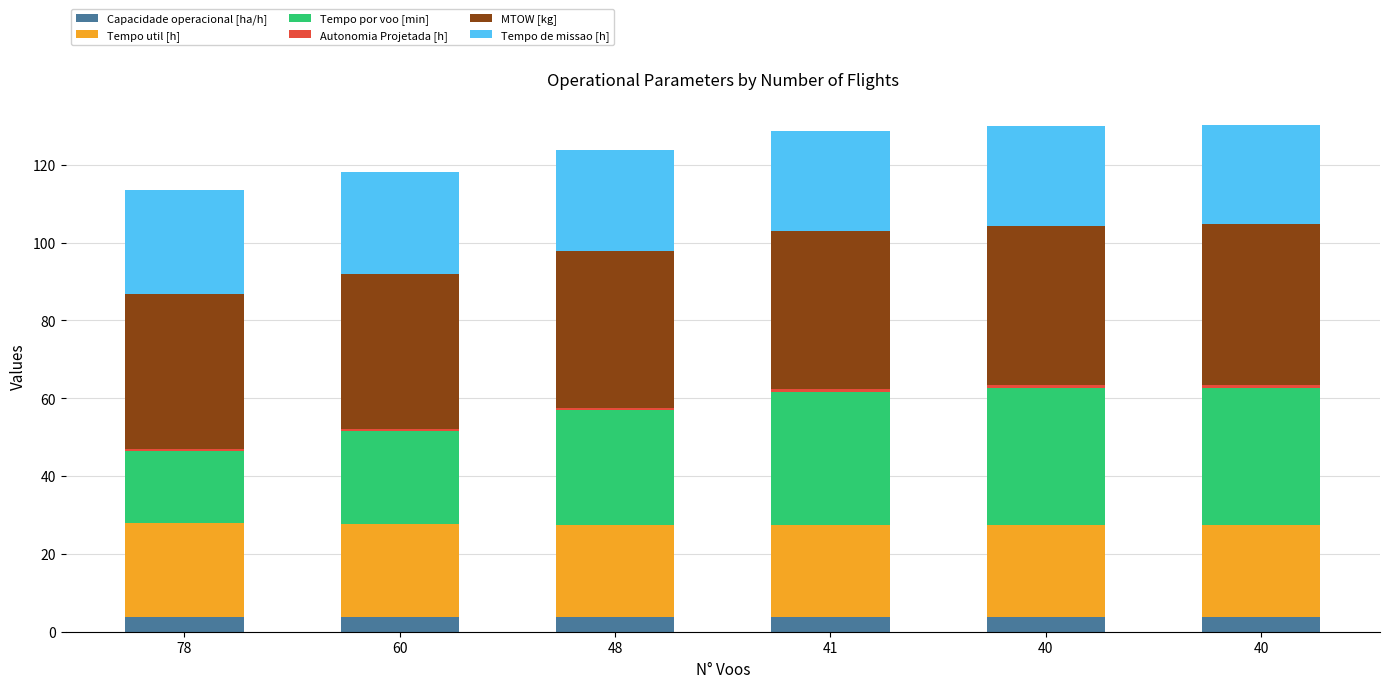

Count the number of data series in this chart.

6